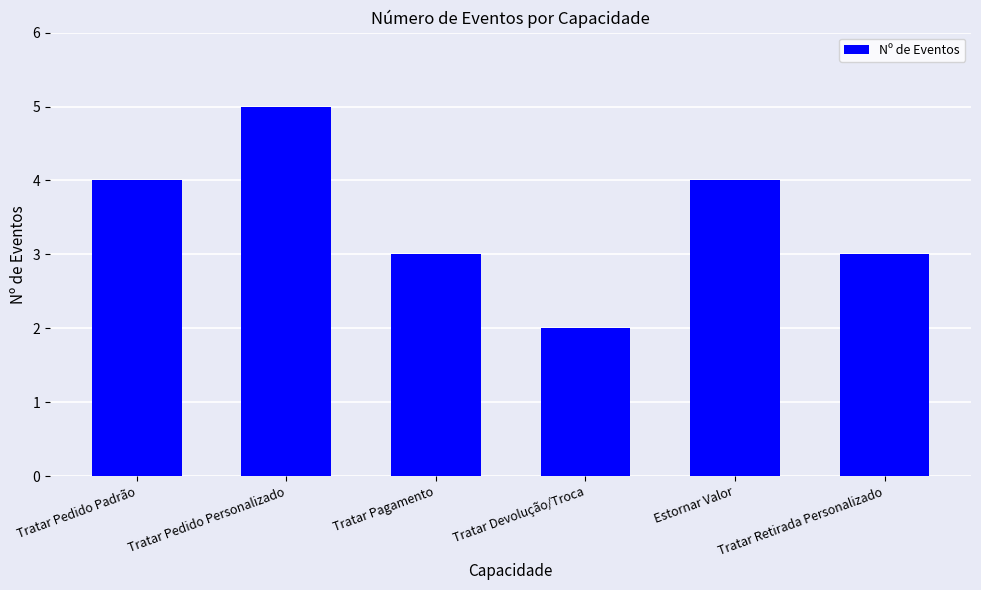

The value at Tratar Pedido Personalizado is 5. True or false?

True